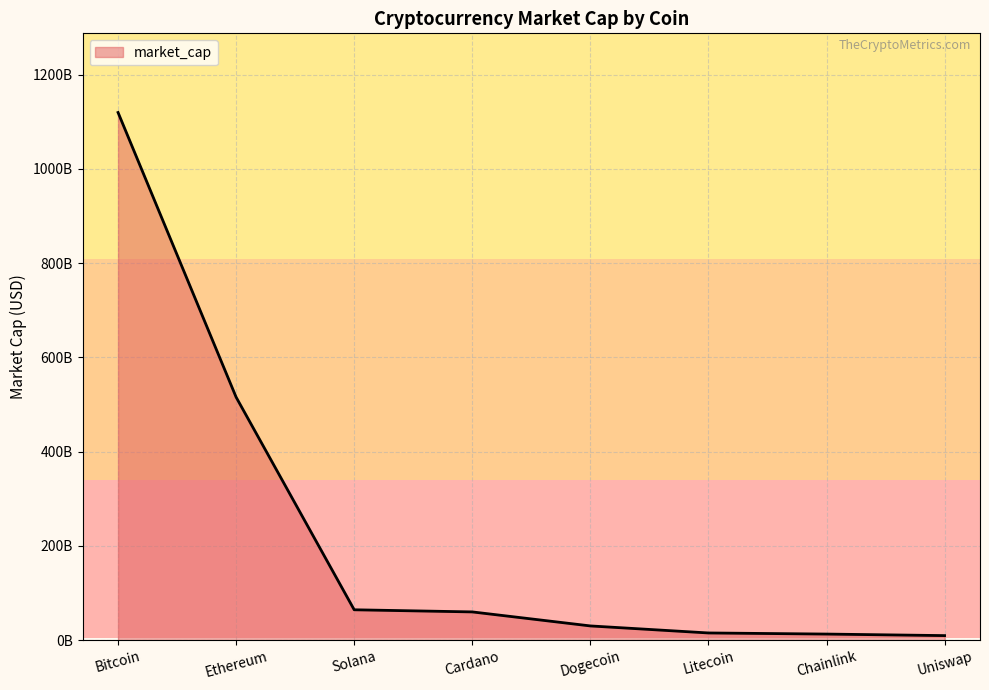

Does the chart display data point markers on the line(s)?

No